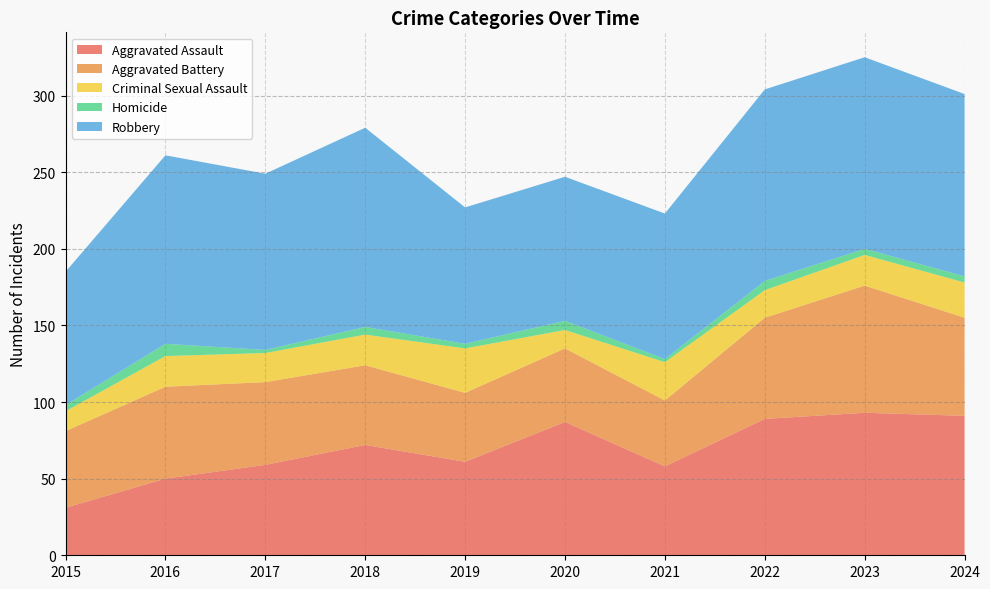

Reading left to right, what are all the values shown in this chart?

Aggravated Assault: 2015=31	2016=50	2017=59	2018=72	2019=61	2020=87	2021=58	2022=89	2023=93	2024=91
Aggravated Battery: 2015=50	2016=60	2017=54	2018=52	2019=45	2020=48	2021=43	2022=66	2023=83	2024=64
Criminal Sexual Assault: 2015=13	2016=20	2017=19	2018=20	2019=29	2020=12	2021=25	2022=18	2023=20	2024=23
Homicide: 2015=4	2016=8	2017=2	2018=5	2019=3	2020=6	2021=2	2022=6	2023=4	2024=4
Robbery: 2015=87	2016=123	2017=115	2018=130	2019=89	2020=94	2021=95	2022=125	2023=125	2024=119